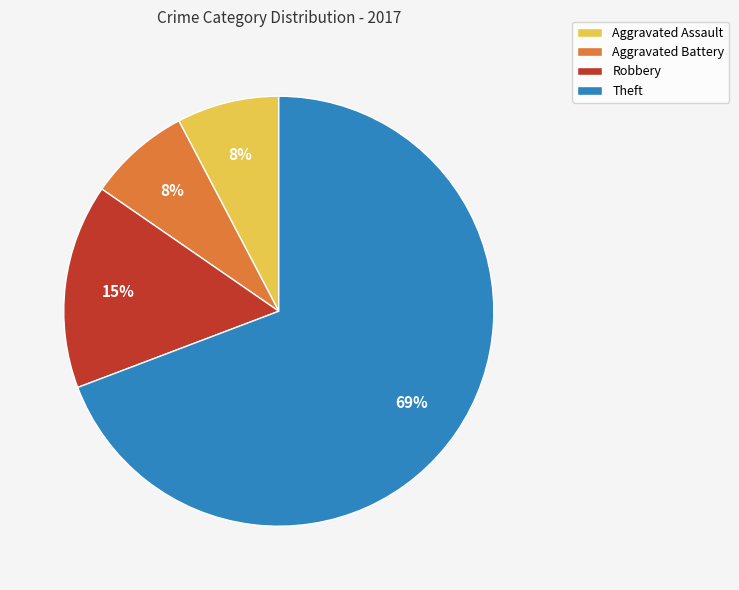

How many segments does this pie chart have?

4